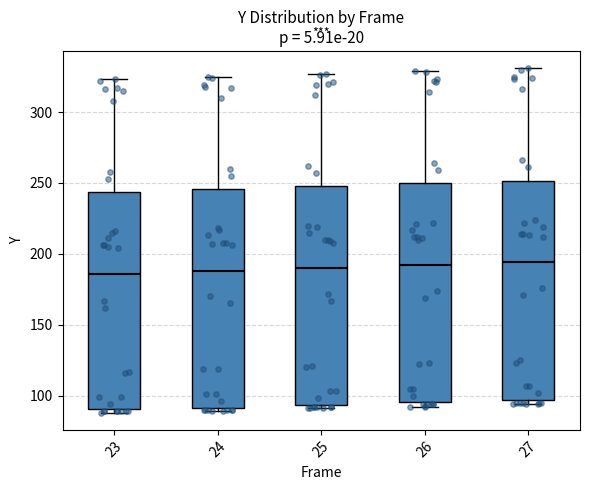

Reading left to right, read every box against the y-axis: the position of its median line, the range the box covers, and the ends of its whiskers. The values are not printed on the chart, so give them approximately, as read against the axis.

23: median 185, box 90 to 245, whiskers 90 (just below the box's lower edge) to 325
24: median 190, box 90 to 245, whiskers 90 (just below the box's lower edge) to 325
25: median 190, box 95 to 250, whiskers 90 to 325
26: median 190, box 95 to 250, whiskers 90 to 330
27: median 195, box 95 to 250, whiskers 95 (just below the box's lower edge) to 330